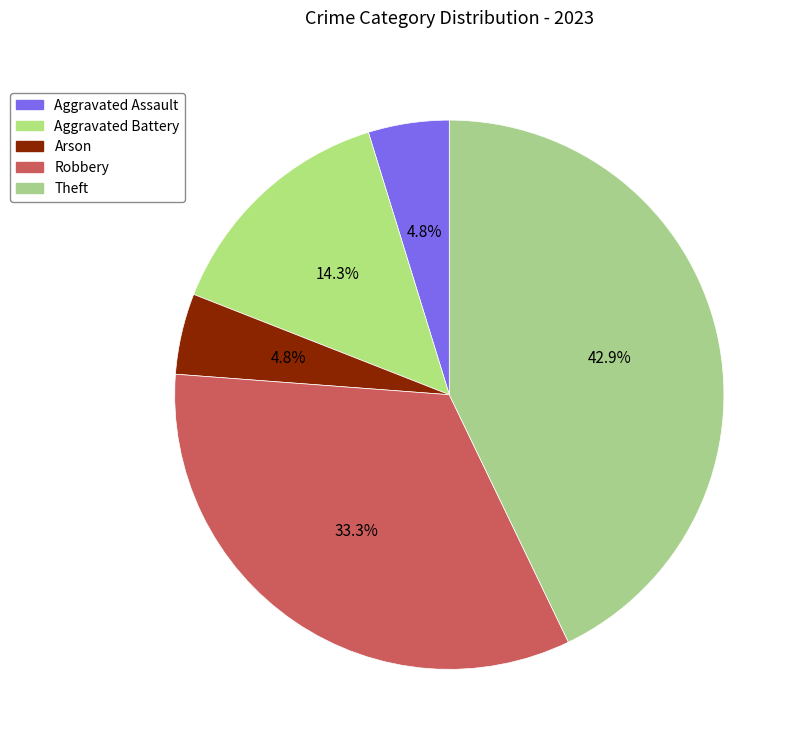

What percentage is the Arson slice, to the nearest percent?

5%